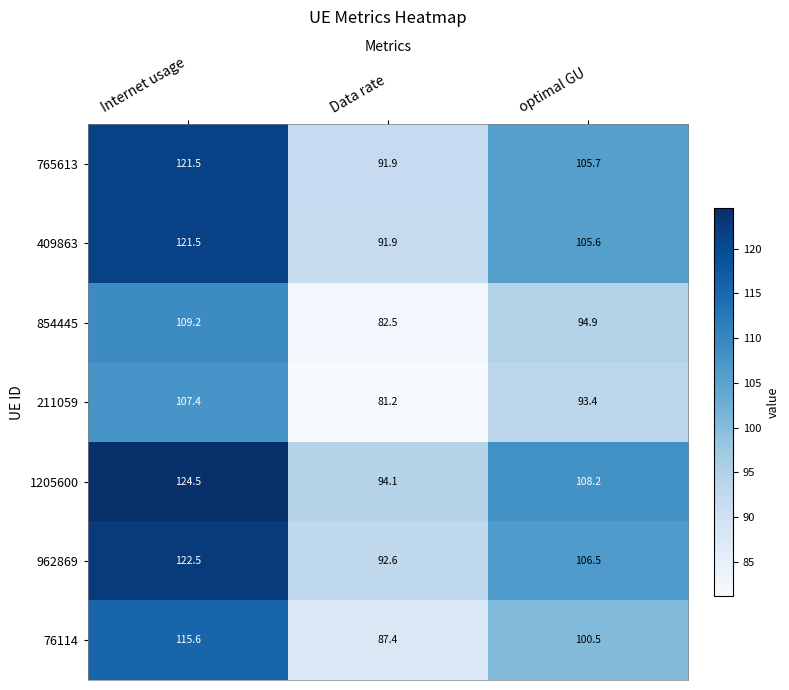

Which series changed the most between Internet usage and Data rate?

1205600